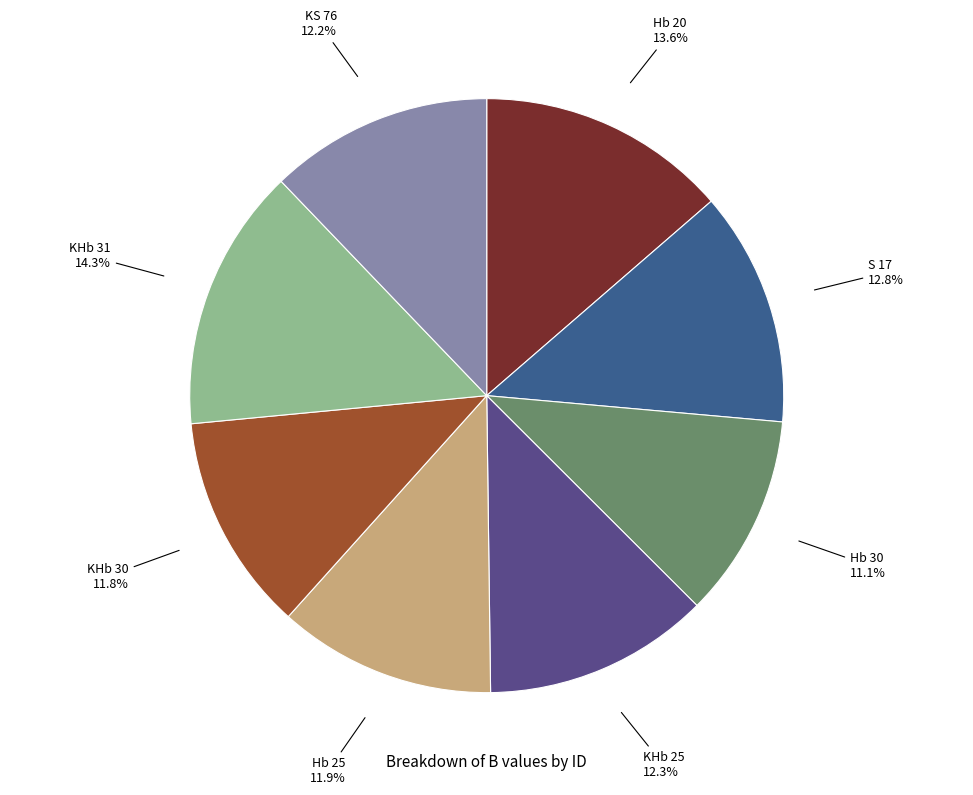

Is there any slice that represents more than half of the pie?

No